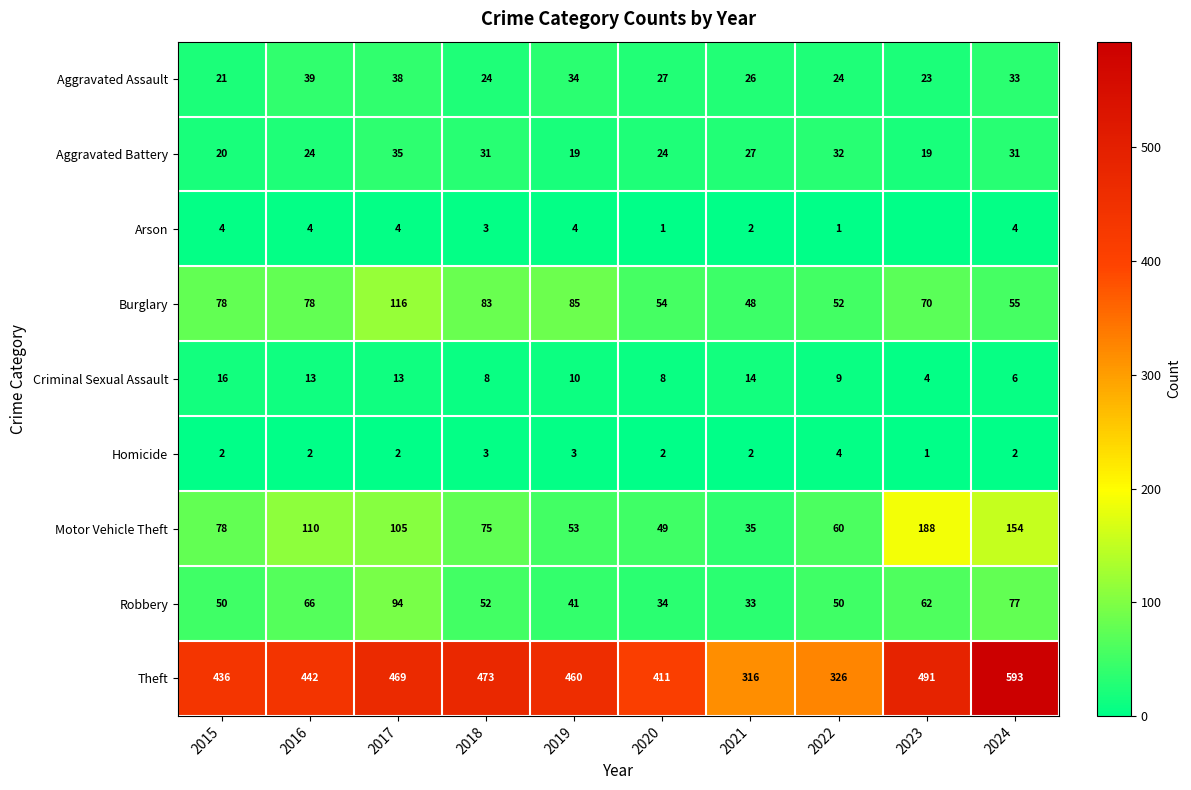

What is the total value across all series at 2022?

558